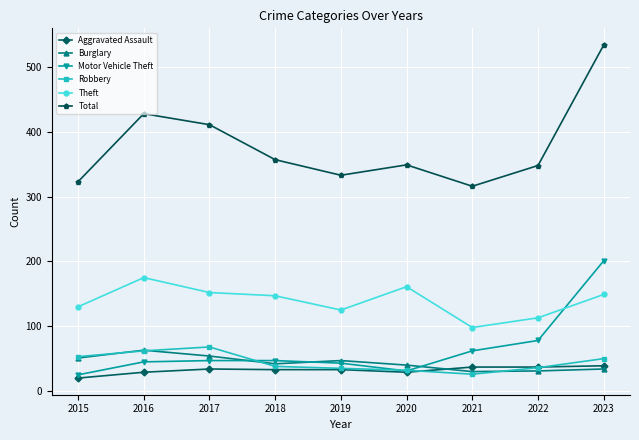

Count the number of data series in this chart.

6